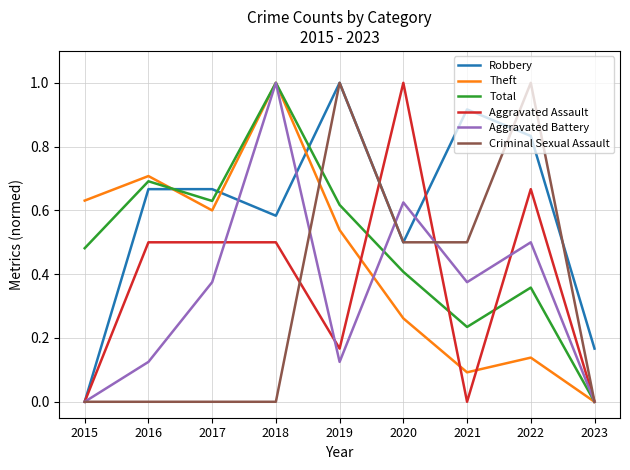

At how many categories does at least one series exceed 0?

9